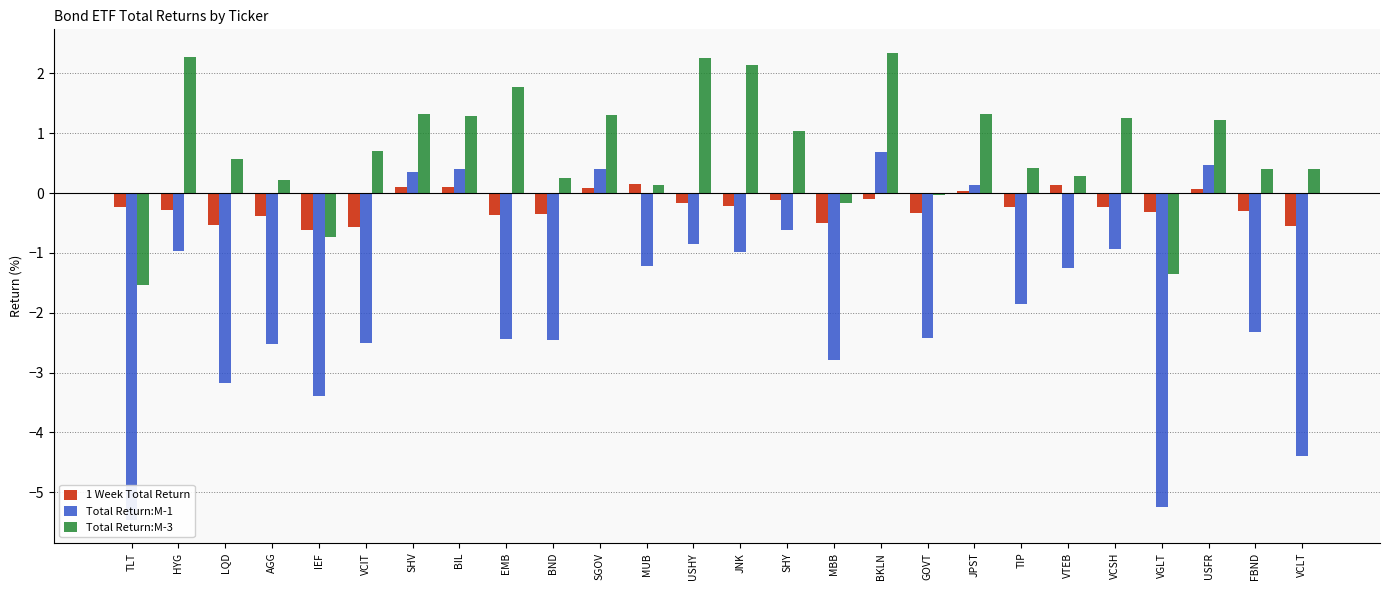

Which category has the highest value across all series?

BKLN